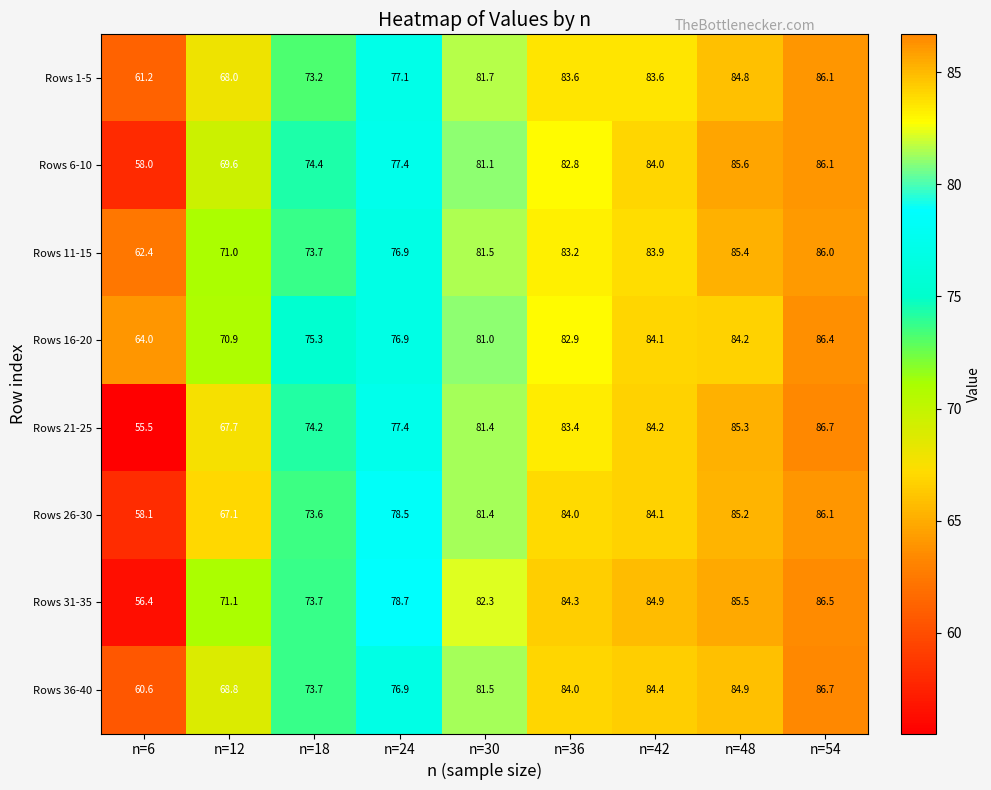

The value of Rows 26-30 at n=12 is 67.1. True or false?

True